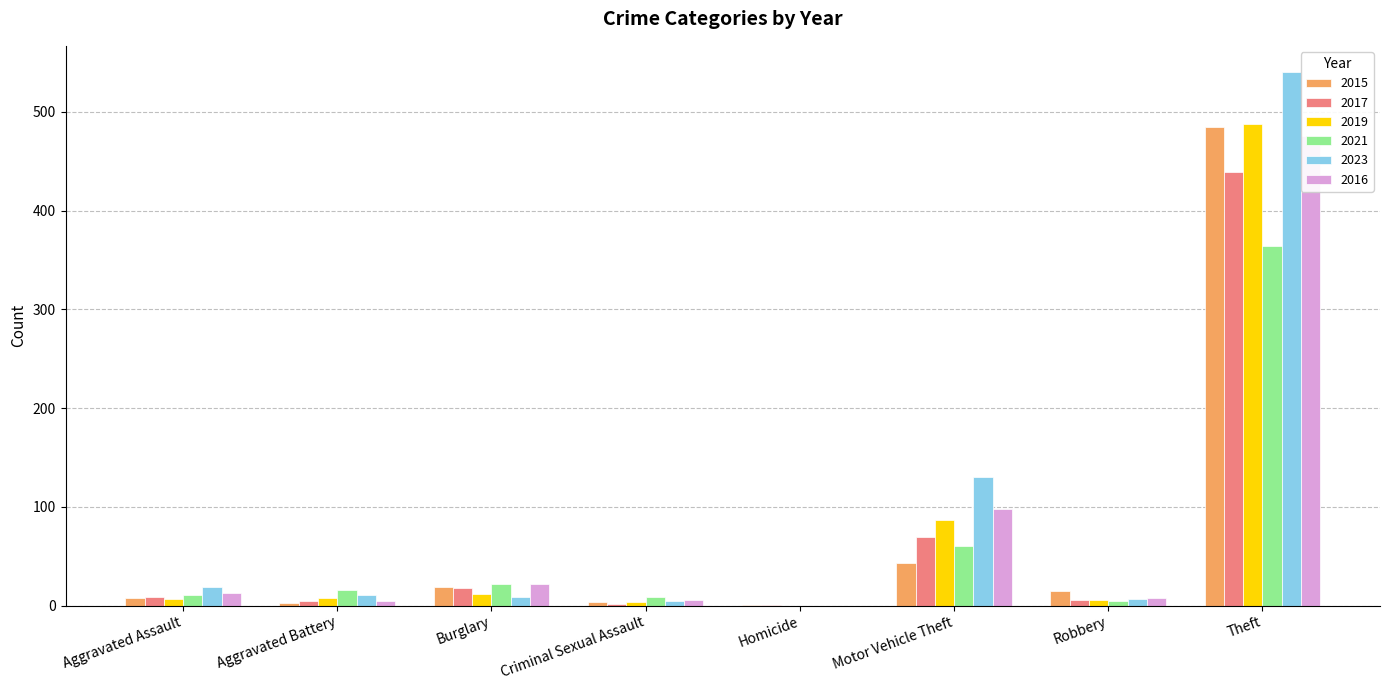

Which series has the largest range (max minus min)?

2023